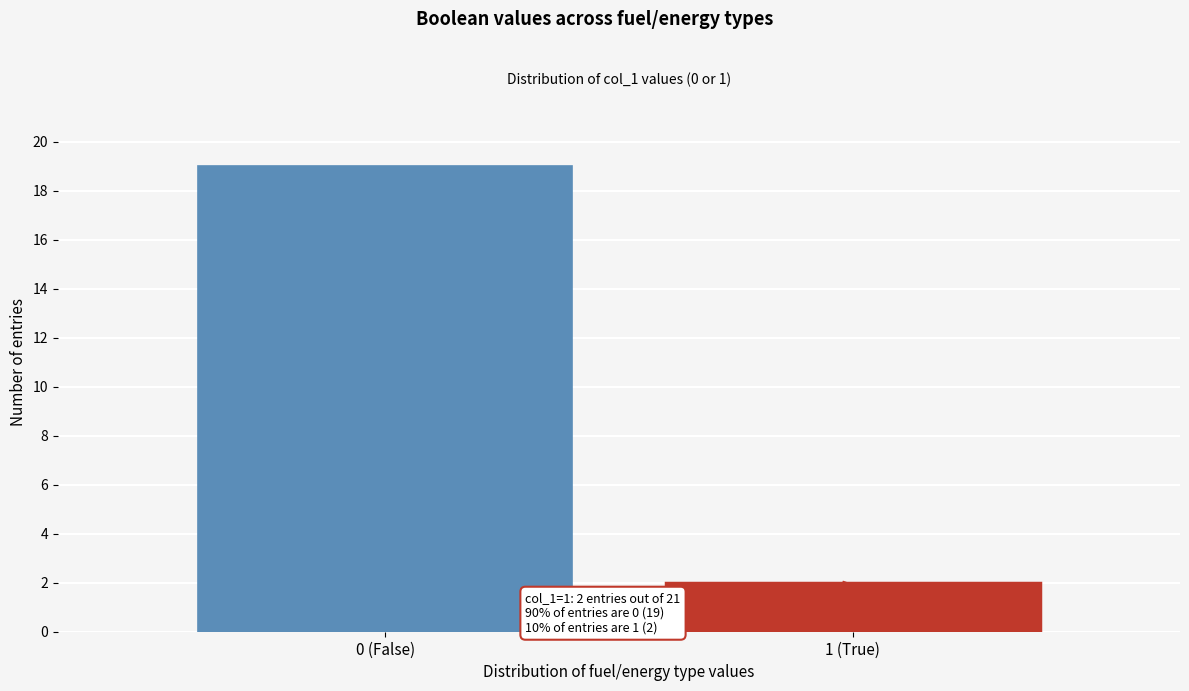

Reading left to right, extract all data points from this chart.

0 (False)=19	1 (True)=2